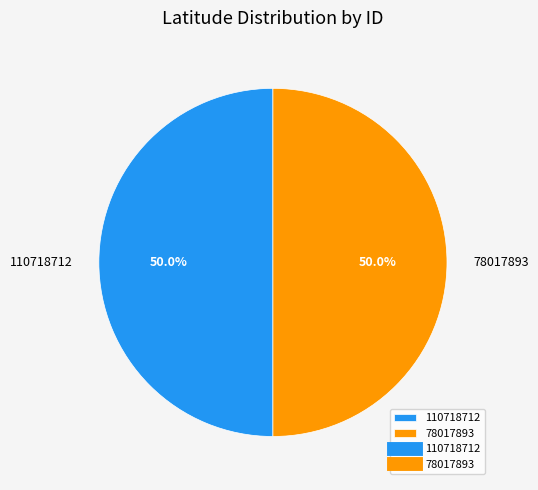

How many segments does this pie chart have?

2